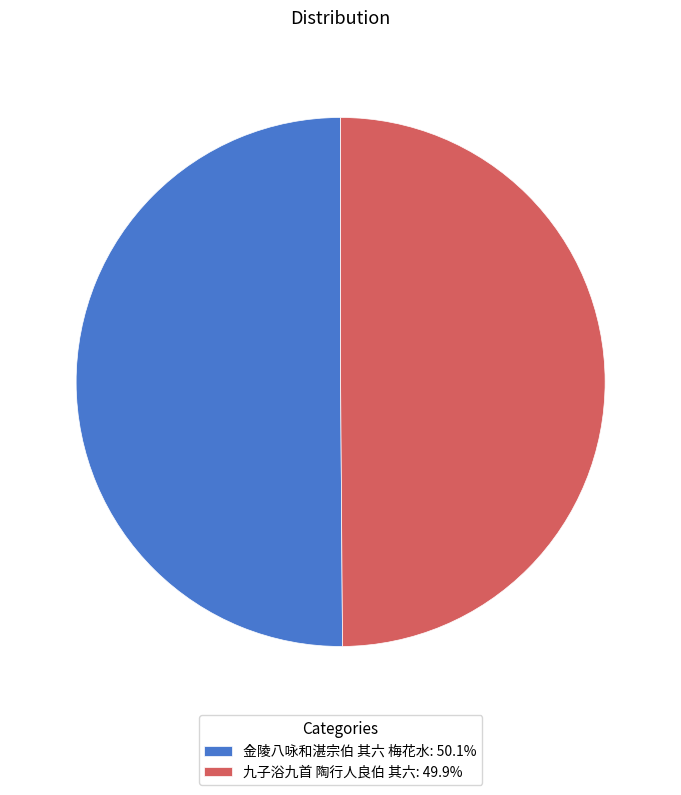

Is it true that 金陵八咏和湛宗伯 其六 梅花水 is 50% of the pie?

True